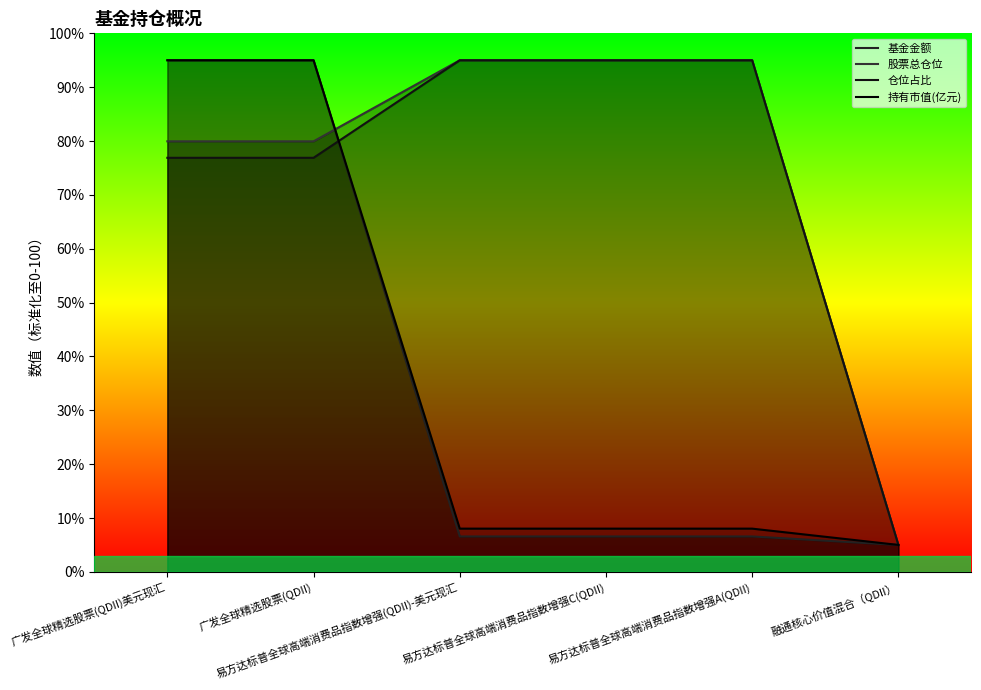

True or false: 仓位占比 and 持有市值(亿元) intersect in this chart.

True